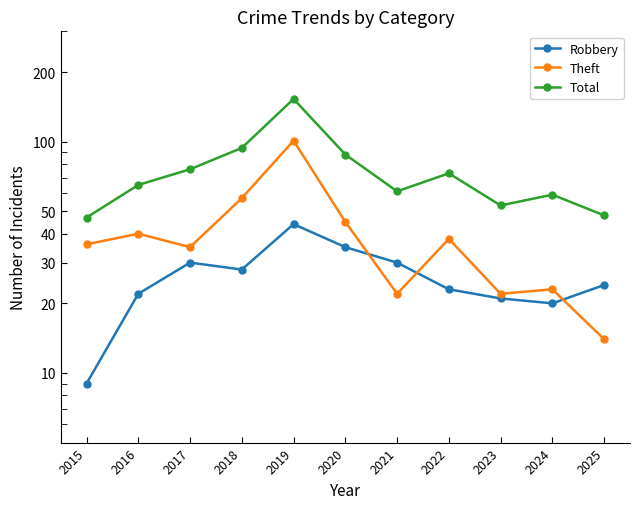

Where do Robbery and Theft first cross each other?

2020 and 2021